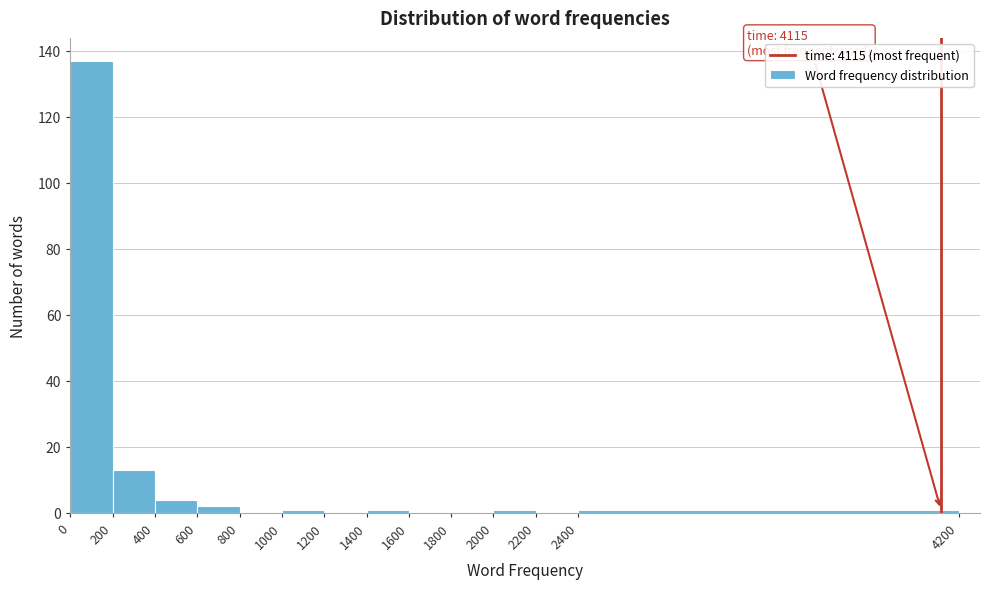

Which range on the x-axis has the tallest bar?

0 to 200